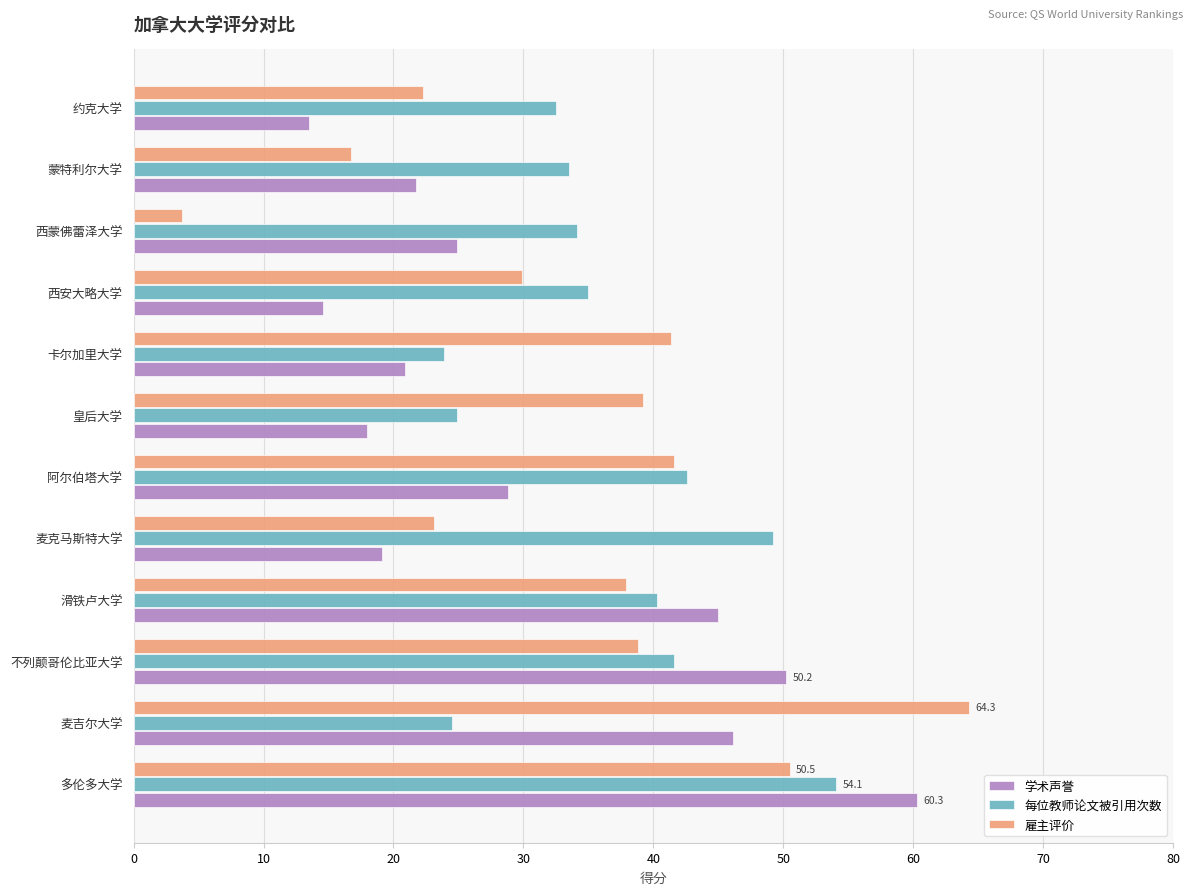

What are all the series names shown in the legend?

学术声誉, 每位教师论文被引用次数, 雇主评价